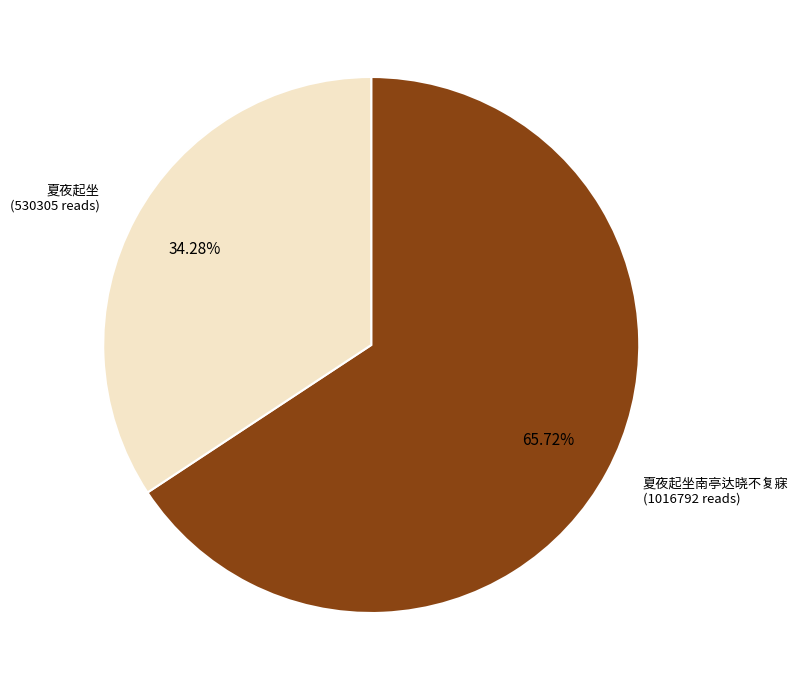

Is there a majority slice in this chart?

Yes